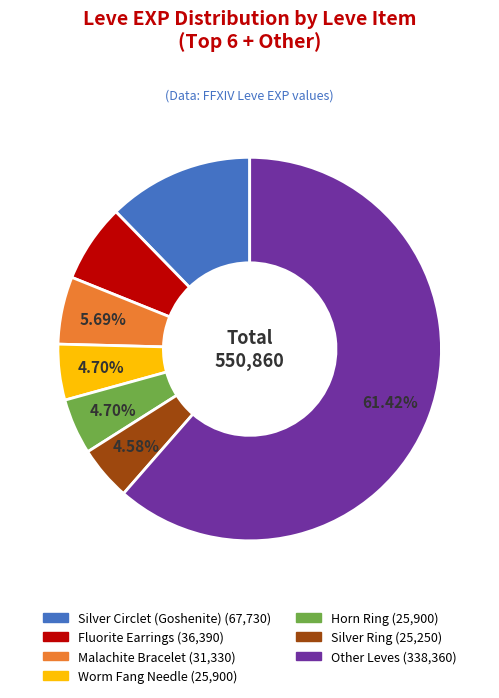

Count the number of slices in the pie.

7